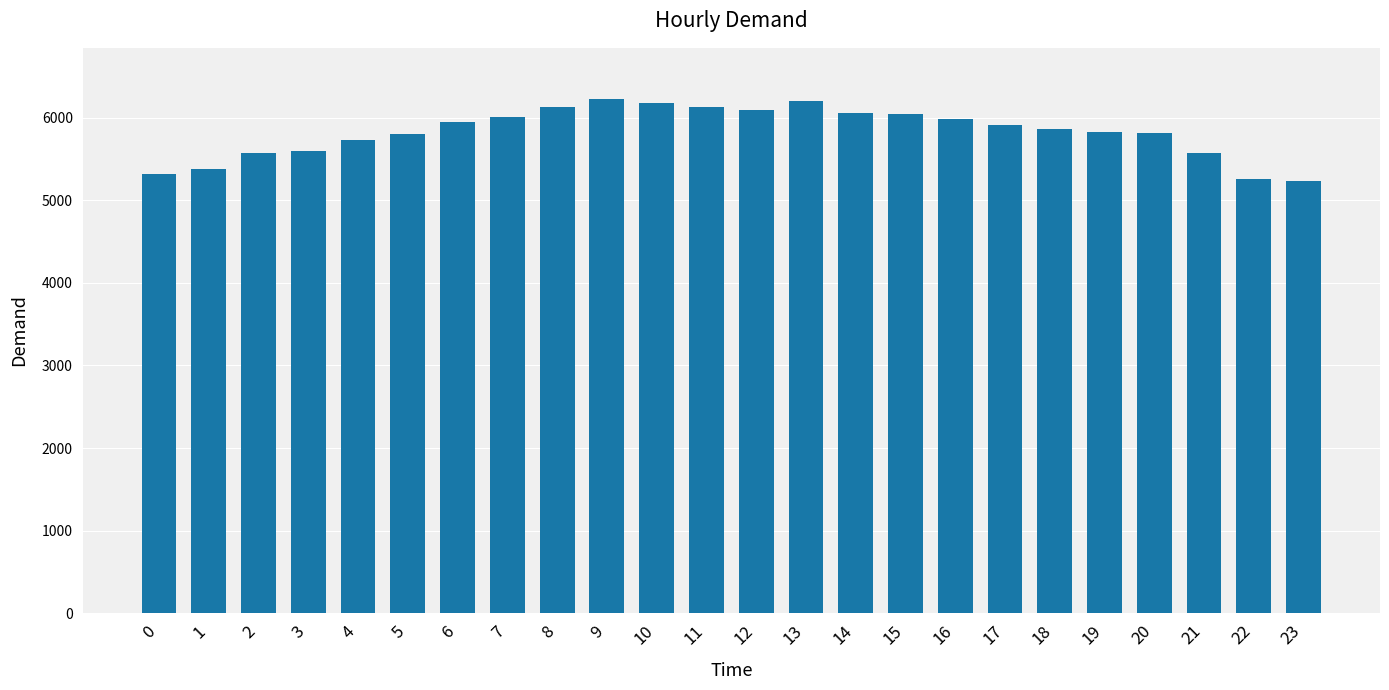

What is the greatest value displayed?

6226